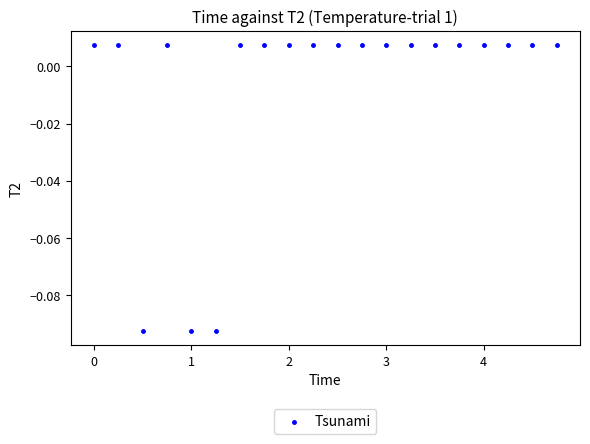

What is the range of X values (max minus min)?

4.8